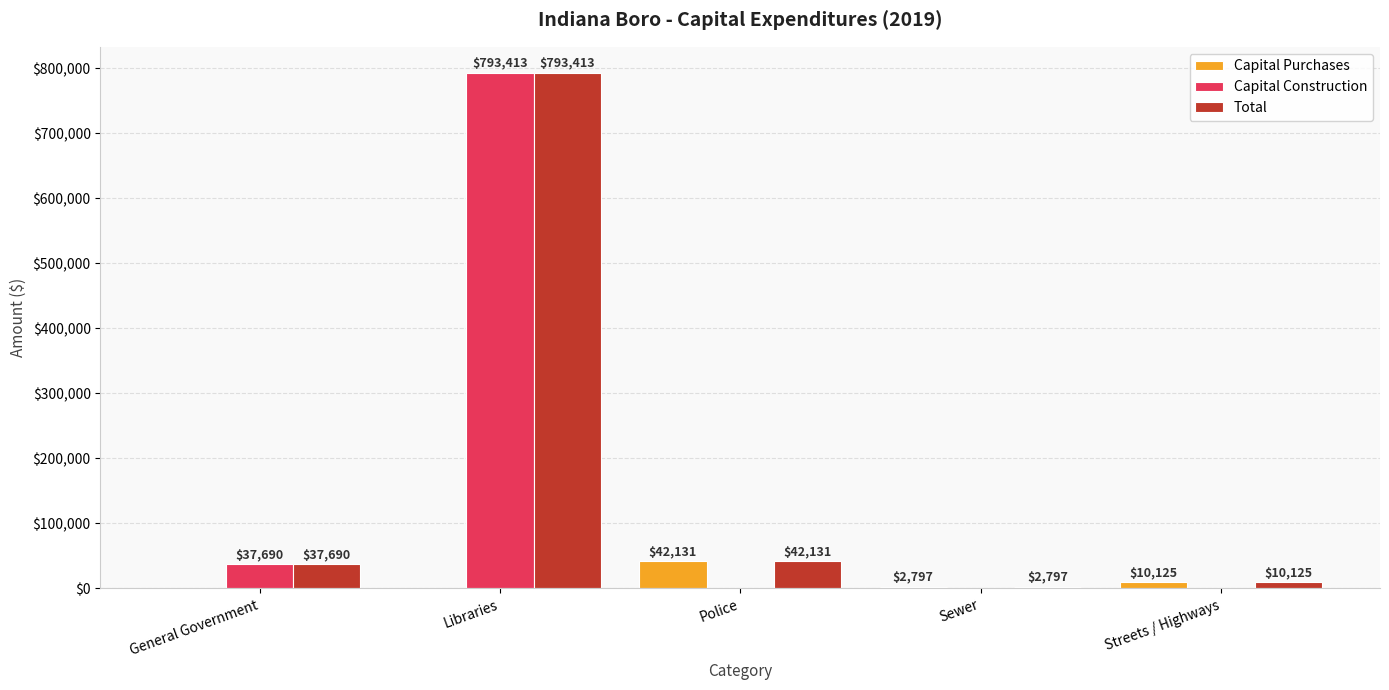

What is the sum of all Capital Purchases values?

55053